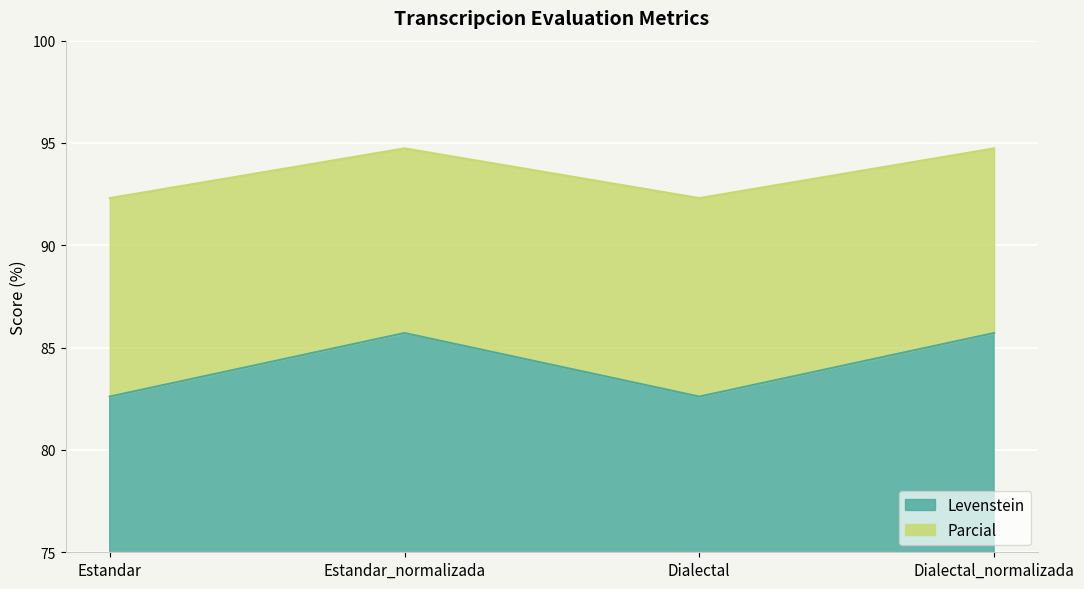

Count the Parcial values in the range 92 to 94.

2